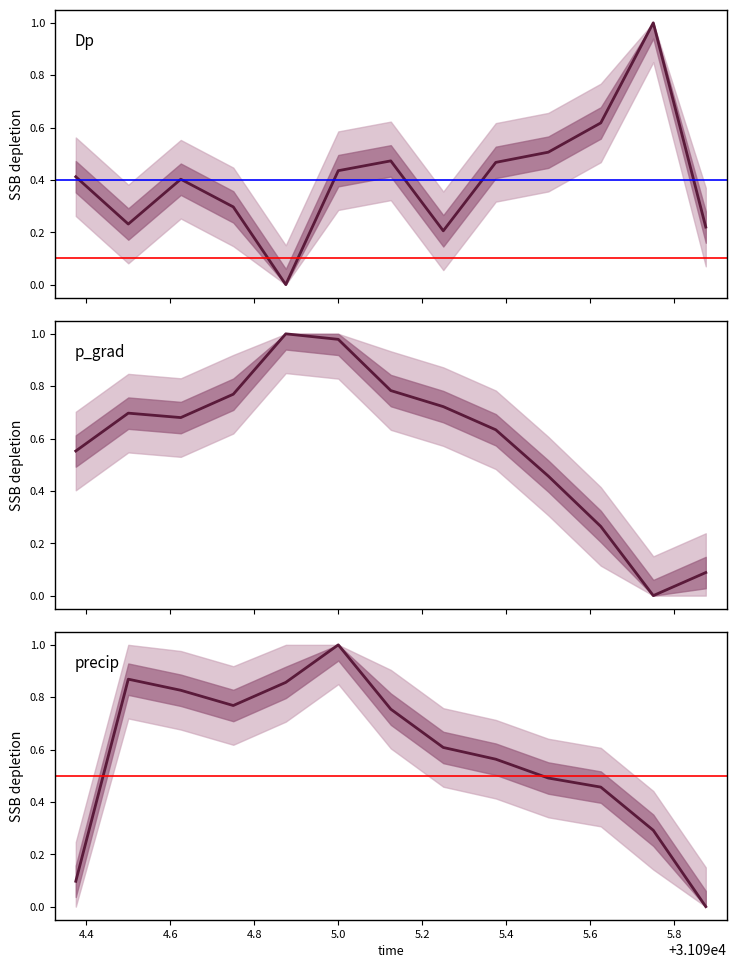

At how many categories does at least one series exceed 0?

13